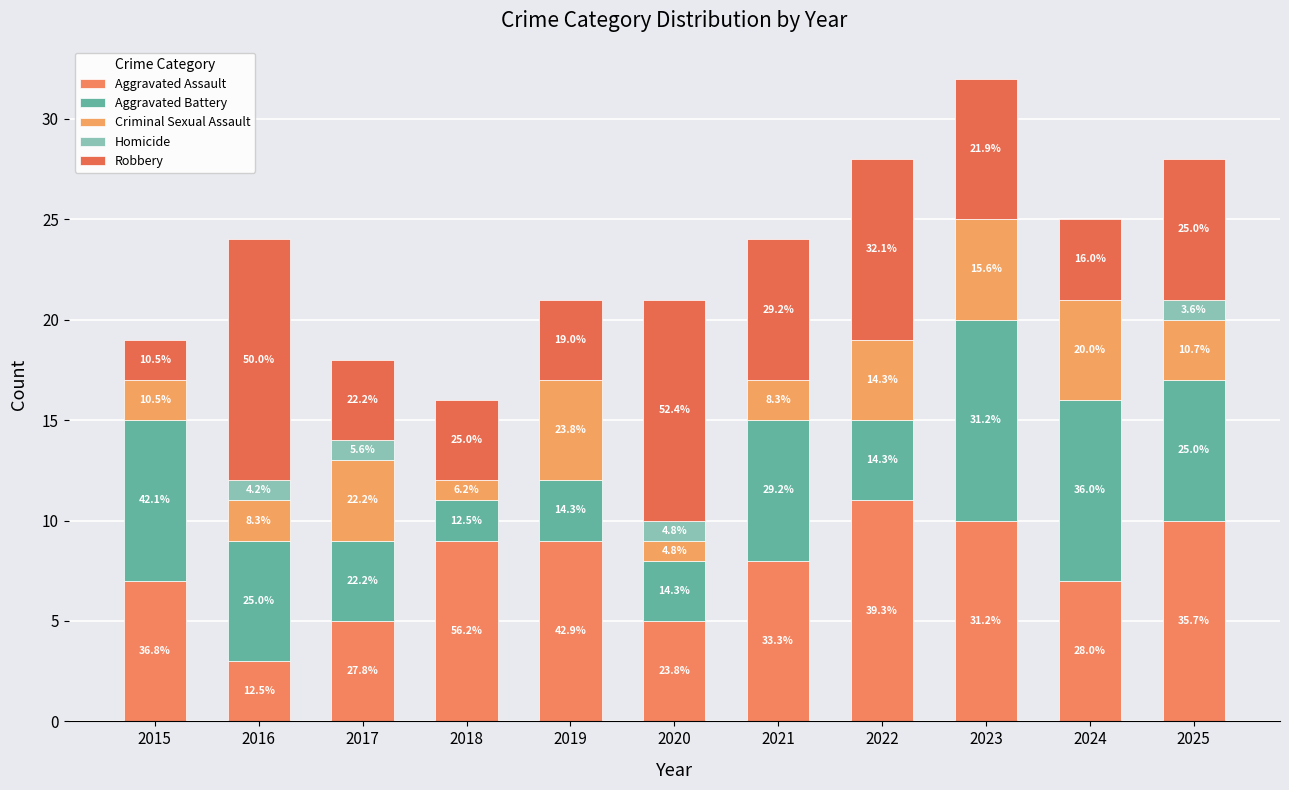

Is it true that Robbery equals 3 at 2025?

False